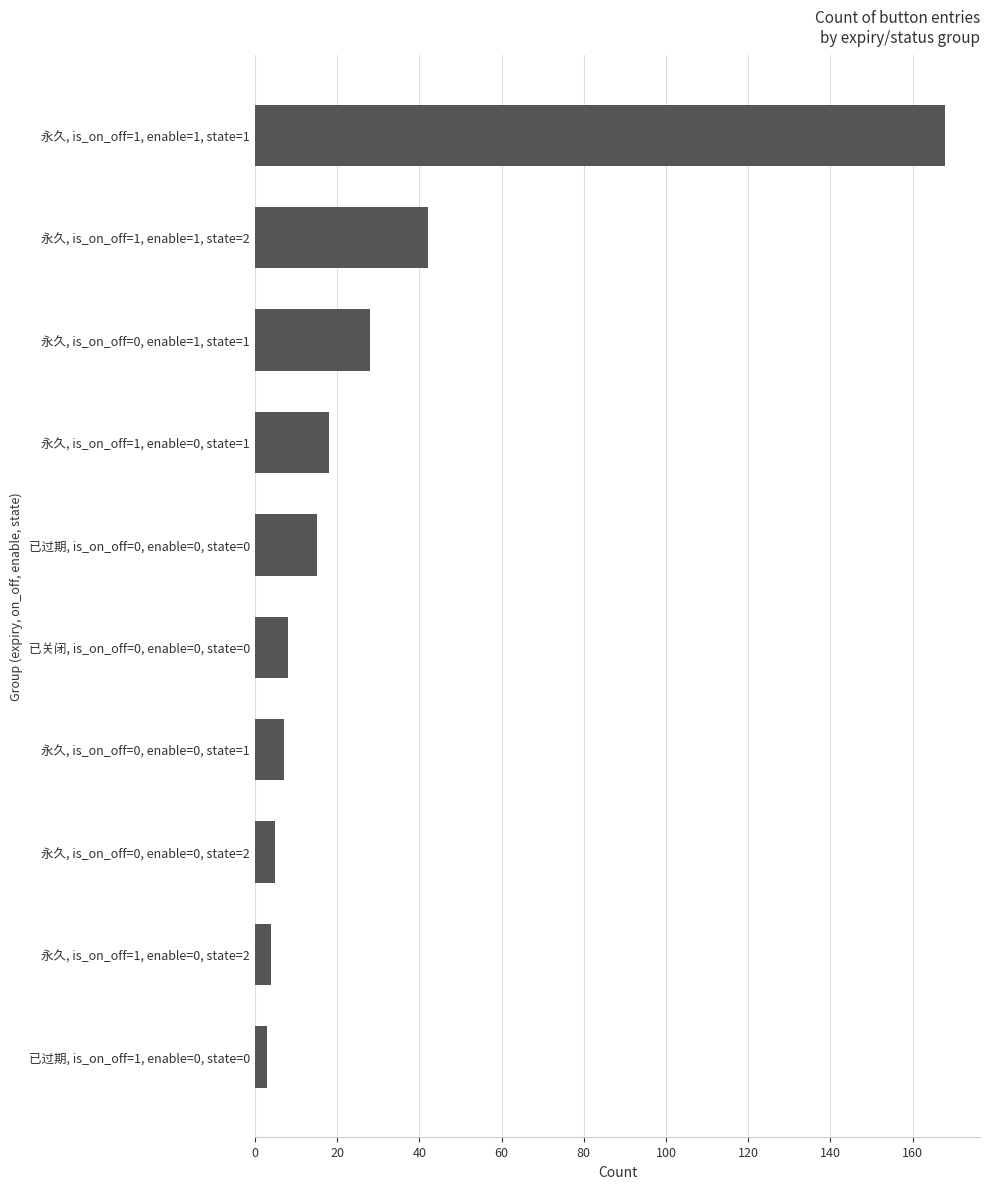

Where is the data nearest to the value 85?

永久, is_on_off=1, enable=1, state=2